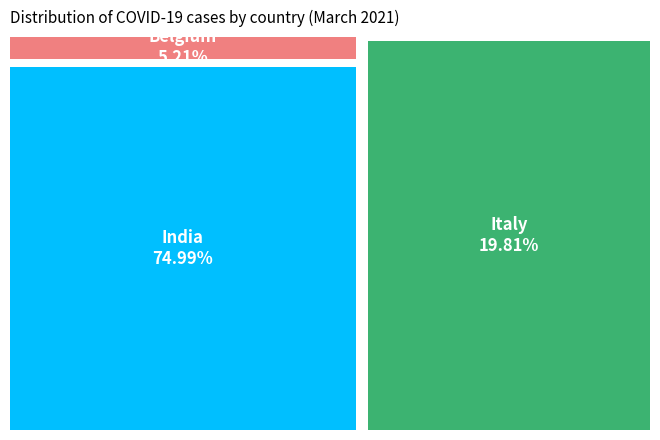

Which slice is the largest?

India